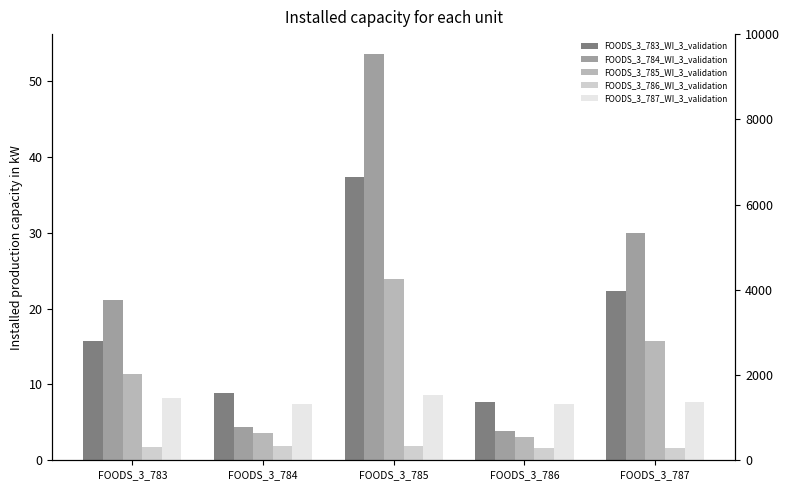

Reading left to right, list all the values displayed in this chart.

FOODS_3_783_WI_3_validation: 15.7	8.9	37.3	7.7	22.3
FOODS_3_784_WI_3_validation: 21.2	4.4	53.5	3.9	29.9
FOODS_3_785_WI_3_validation: 11.4	3.6	24.0	3.0	15.7
FOODS_3_786_WI_3_validation: 1.8	1.8	1.8	1.6	1.6
FOODS_3_787_WI_3_validation: 8.2	7.5	8.6	7.4	7.7